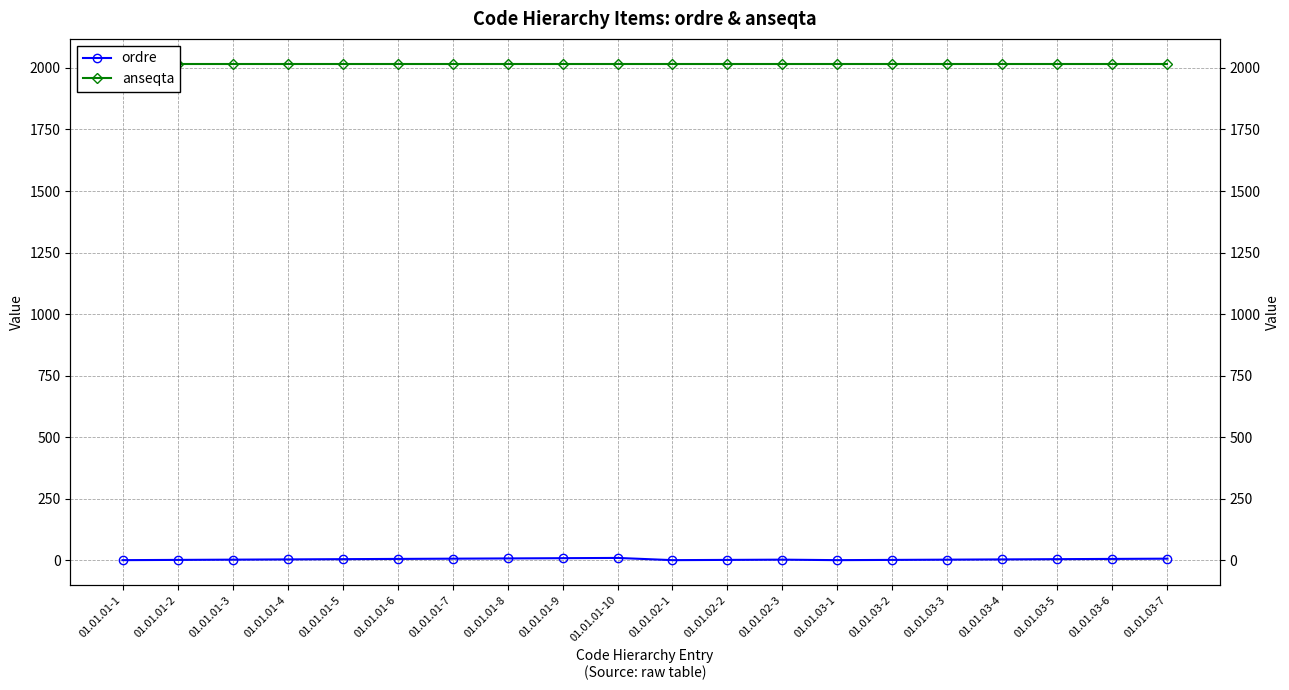

Is this an area chart (filled region under the line)?

No